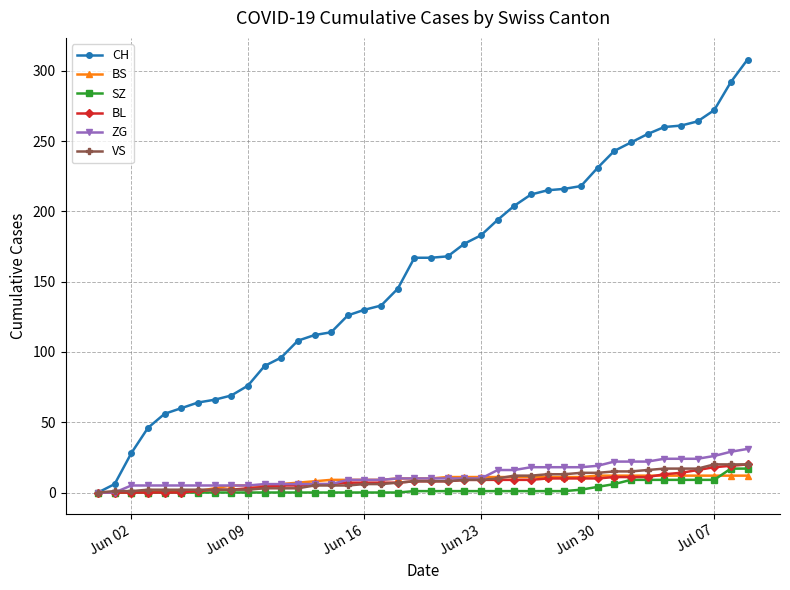

What are all the series names shown in the legend?

CH, BS, SZ, BL, ZG, VS